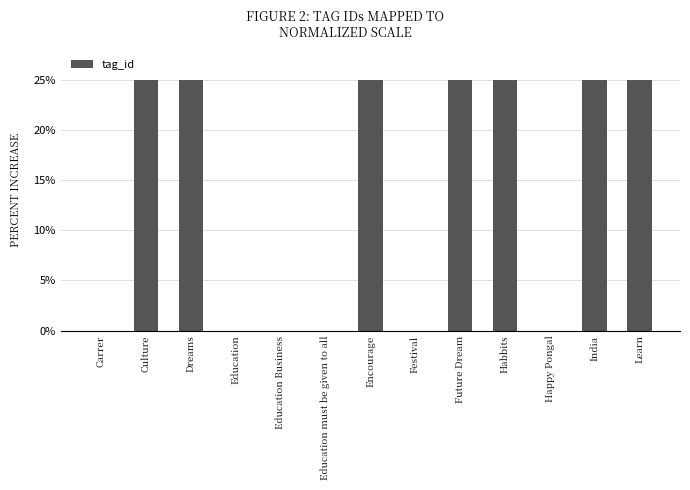

What is the change in value from Education to Learn?

+25.0